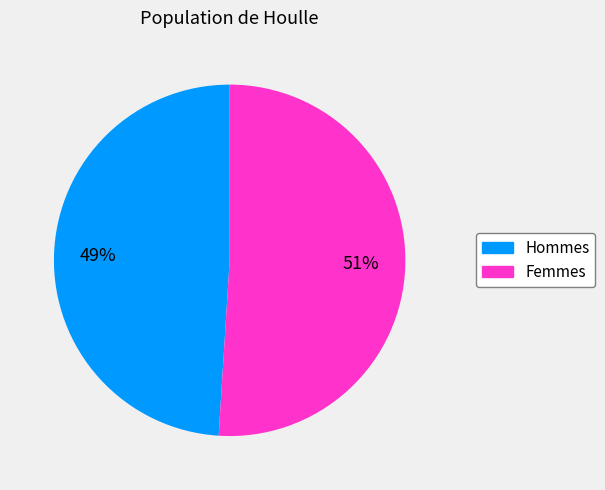

To the nearest percent, what is the difference between the largest and smallest slice percentages?

2%